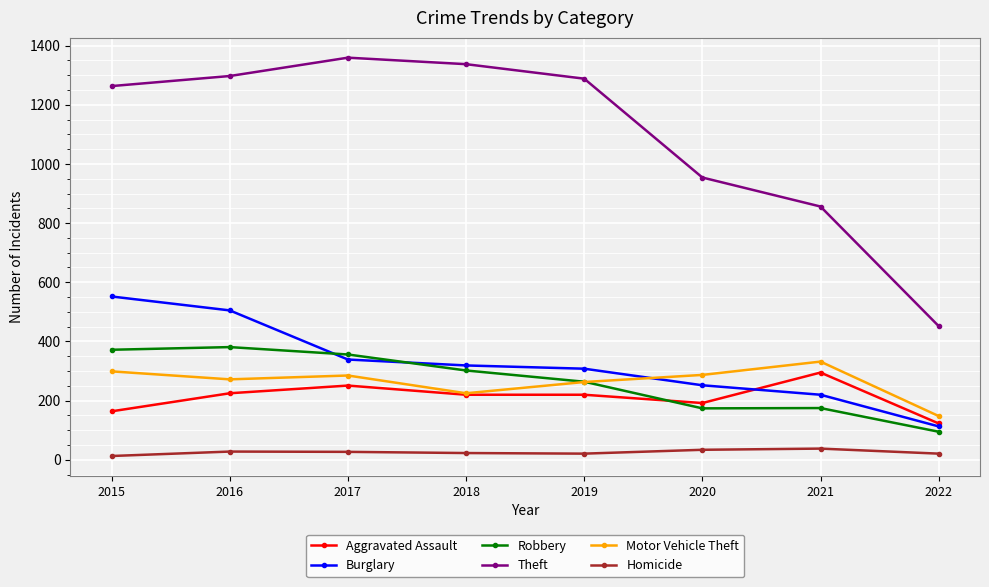

What are all the series names shown in the legend?

Aggravated Assault, Burglary, Robbery, Theft, Motor Vehicle Theft, Homicide